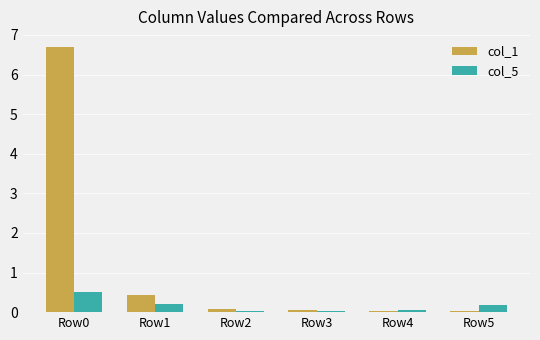

Is the value of col_1 at Row0 greater than the value of col_5 at Row1?

Yes